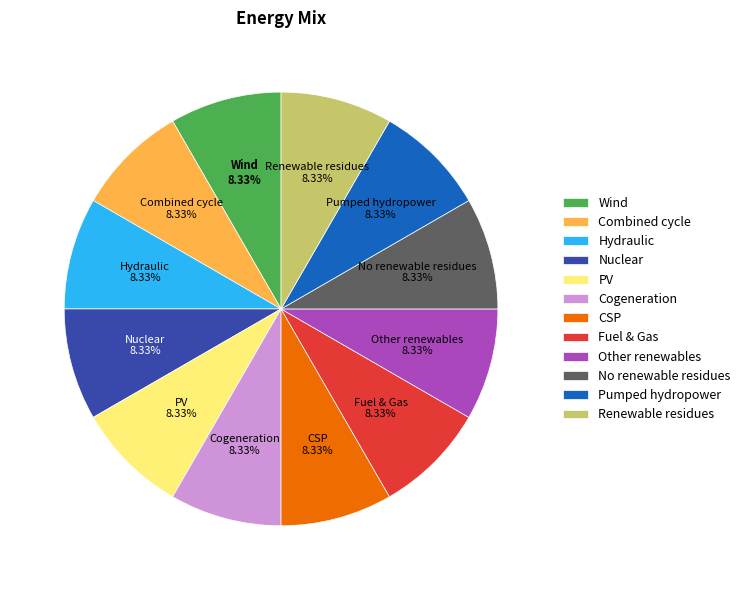

Is there any slice that represents more than half of the pie?

No